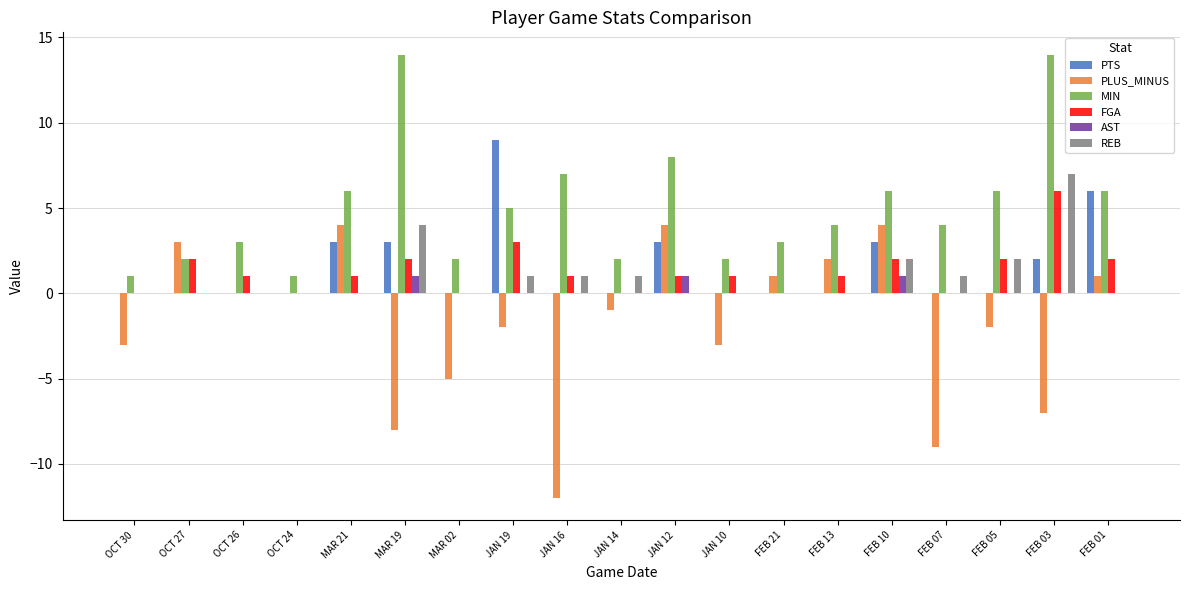

Between OCT 26 and MAR 21, which series saw the biggest shift?

PLUS_MINUS